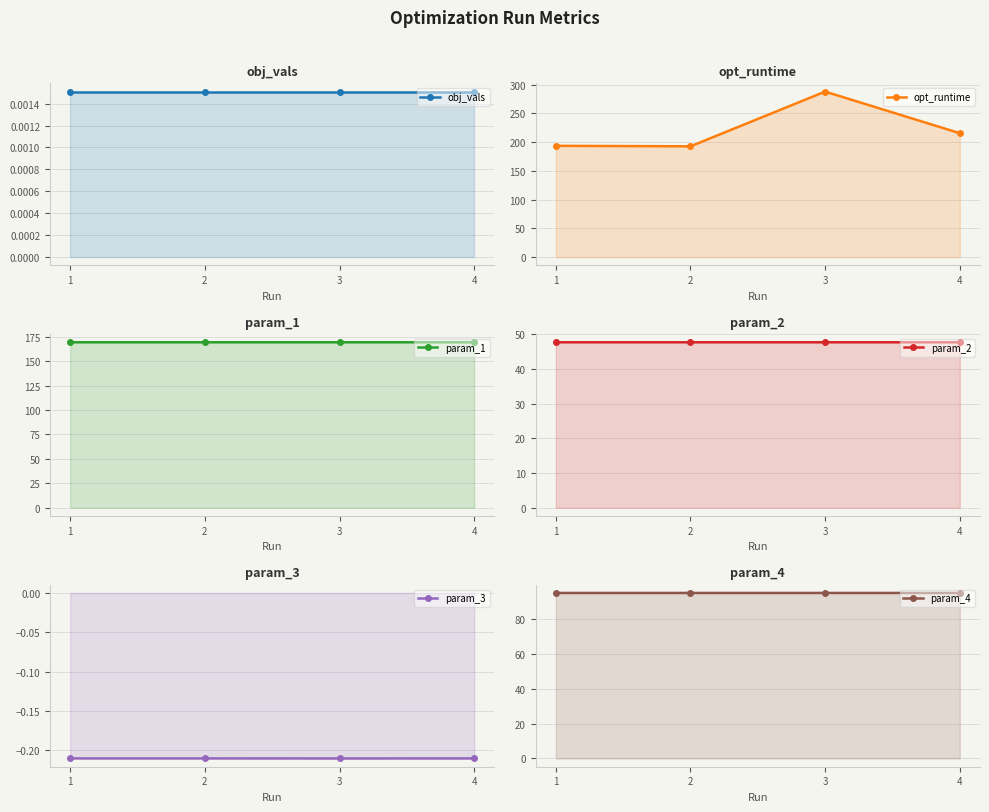

What is the sum of all param_3 values?

-0.8